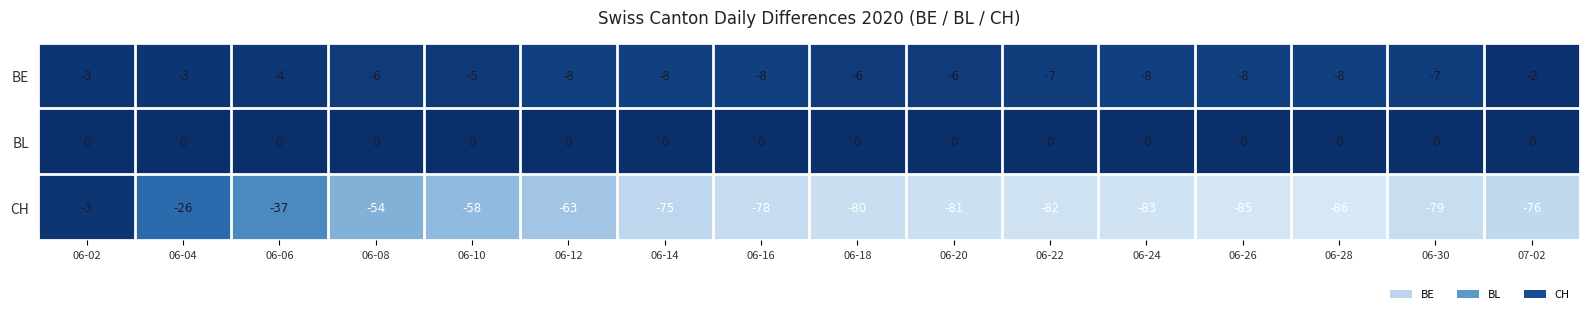

What is the minimum value shown in the chart?

-86